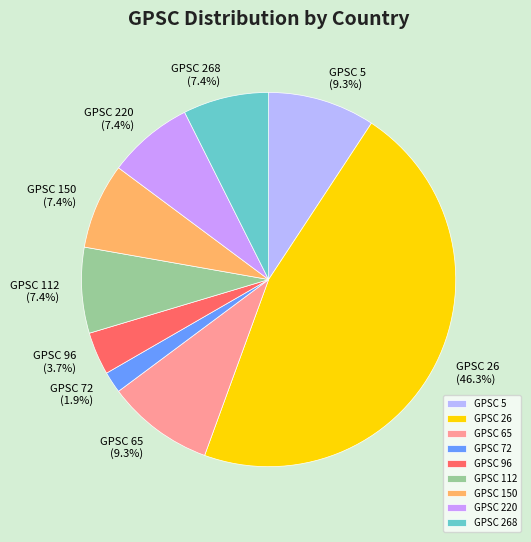

To the nearest percent, what is the combined percentage of GPSC 268 and GPSC 65?

17%